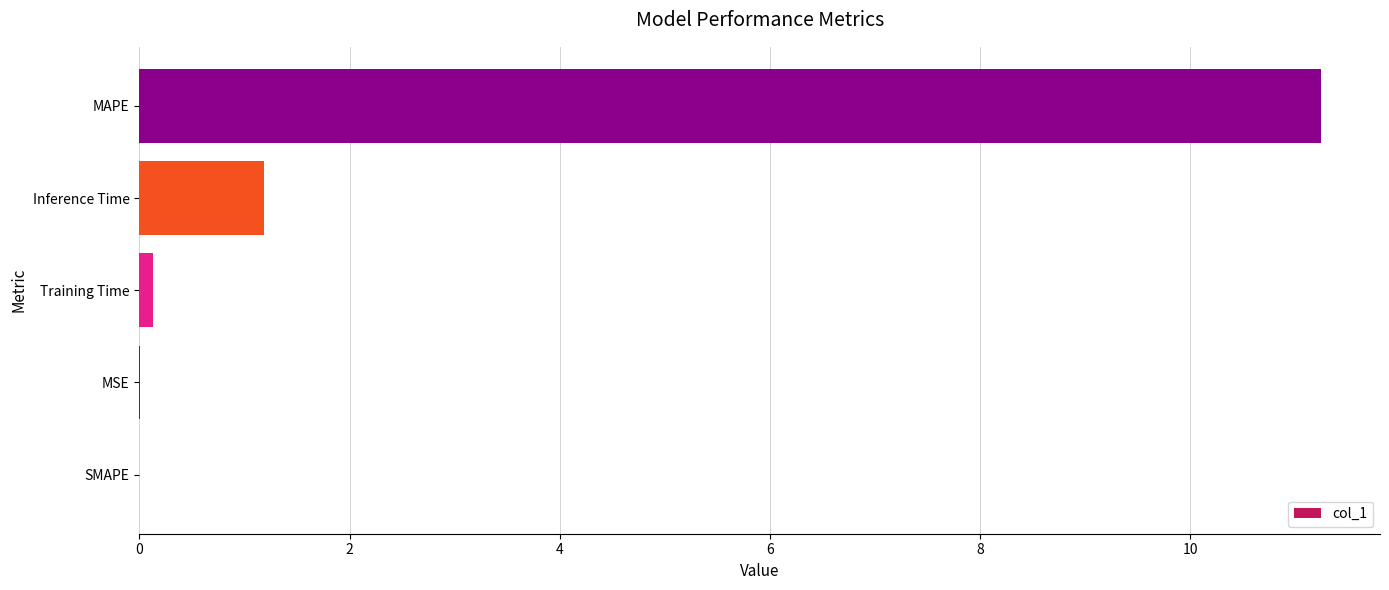

Which category has the highest value across all series?

MAPE